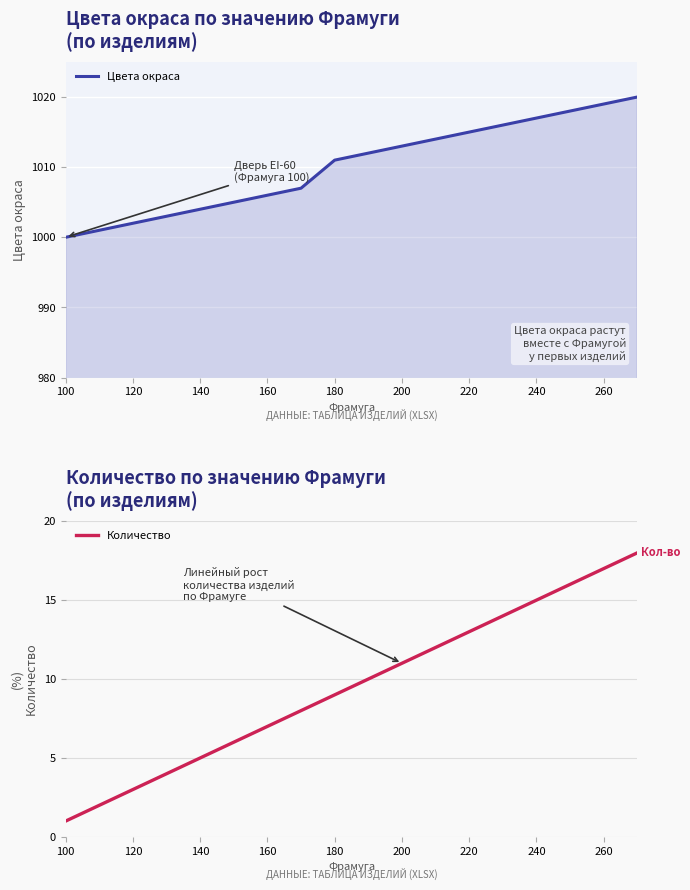

List the series in order of their peak value, highest first.

Цвета окраса, Количество